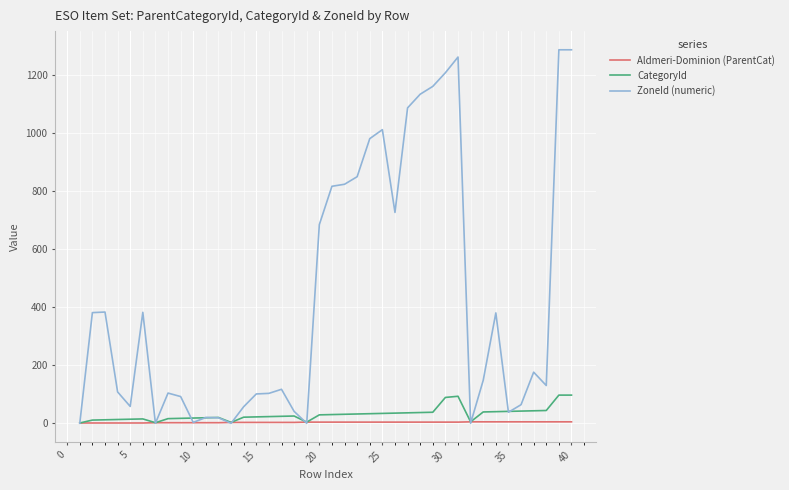

Which series has the largest total across all categories?

ZoneId (numeric)